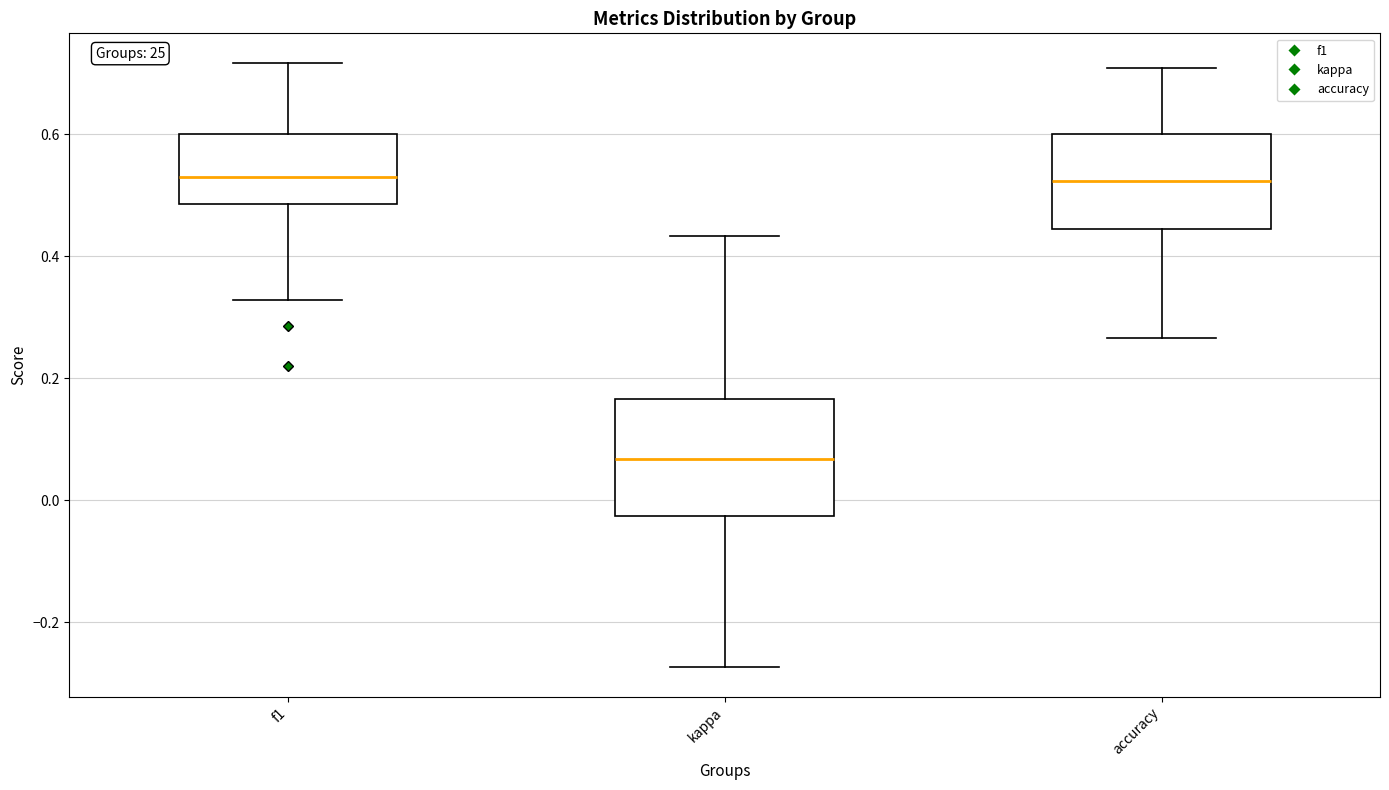

Comparing the boxes themselves (not the whiskers), which one is the tallest?

kappa